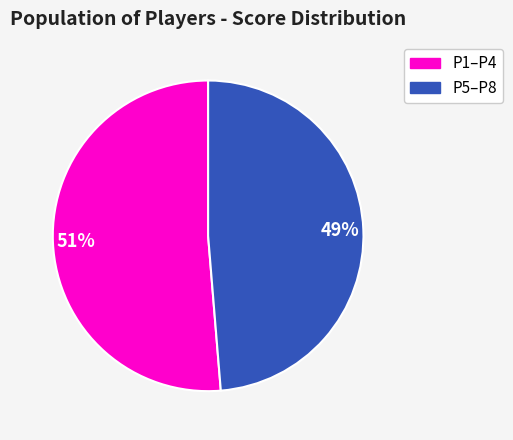

Does any single category account for the majority?

Yes